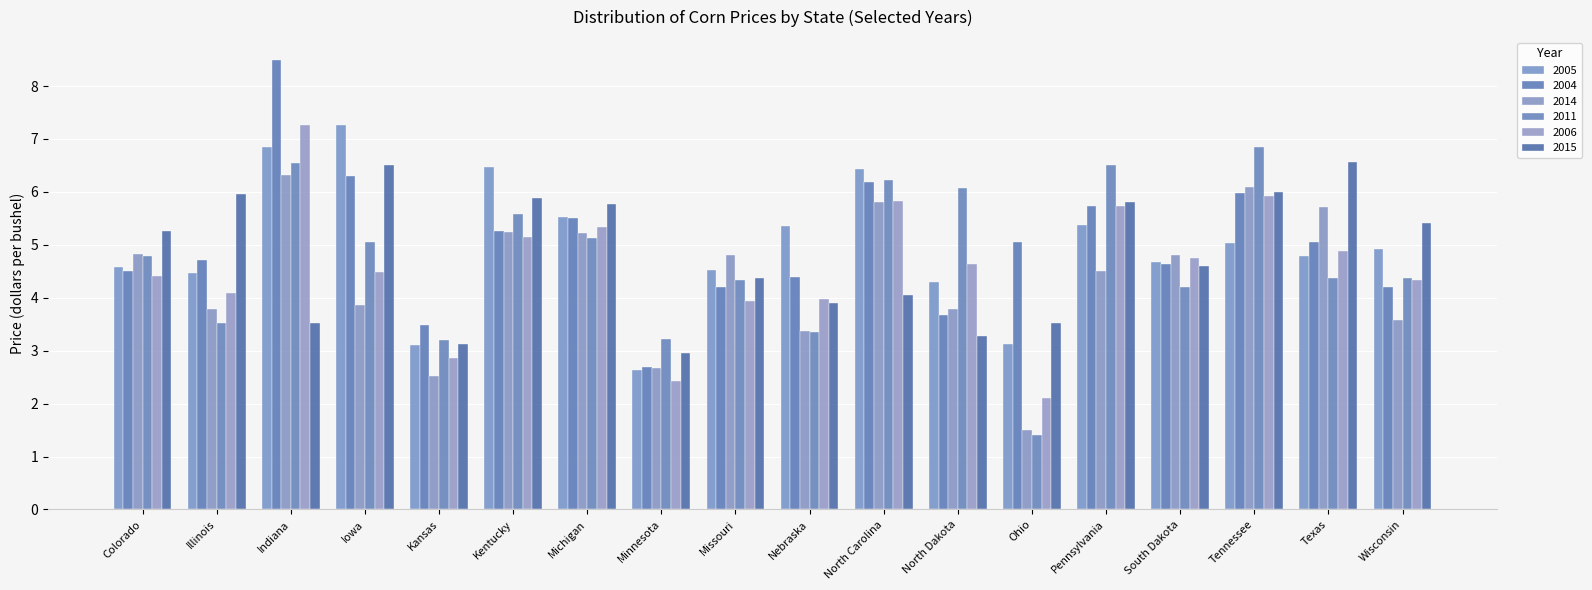

Is it true that 2006 equals 4.3 at Wisconsin?

True